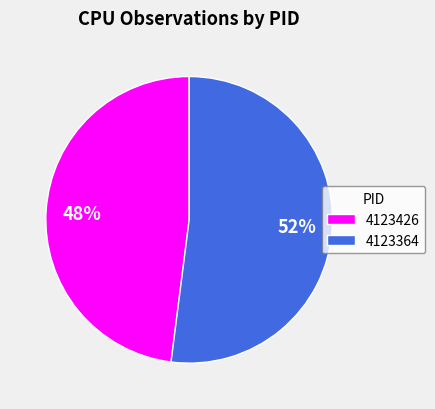

What is the majority slice?

4123364